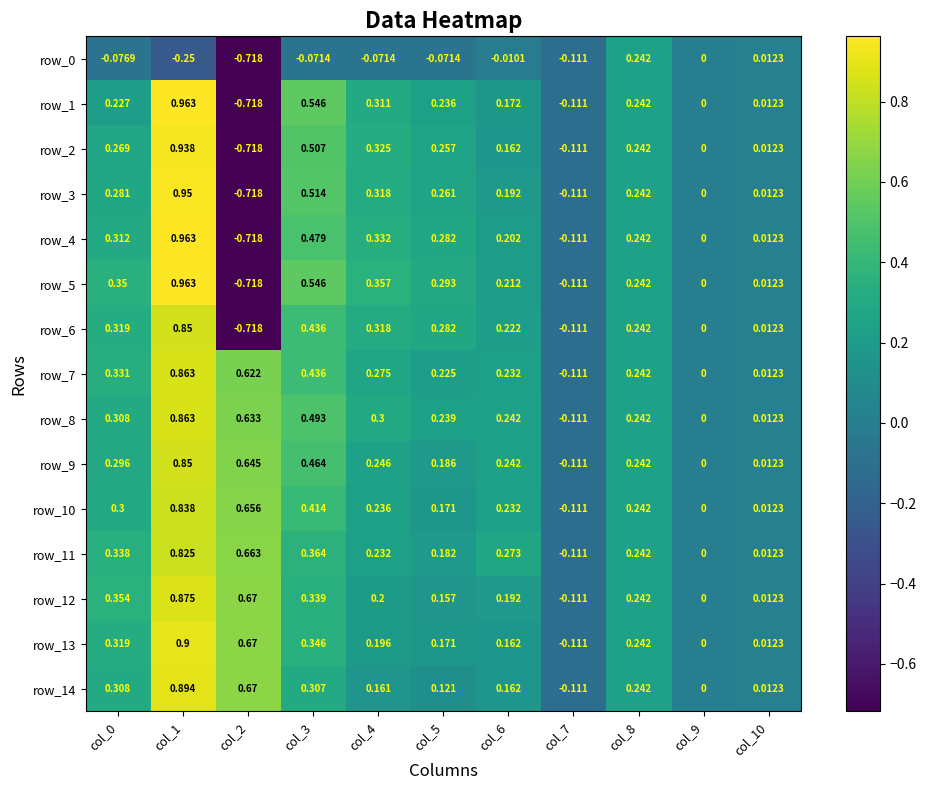

At which category is the sum across all series the highest?

col_1